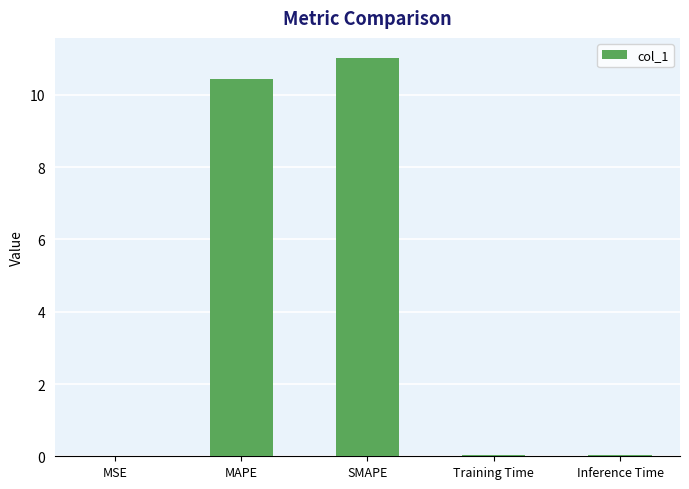

The value at MSE is 0.0. True or false?

True